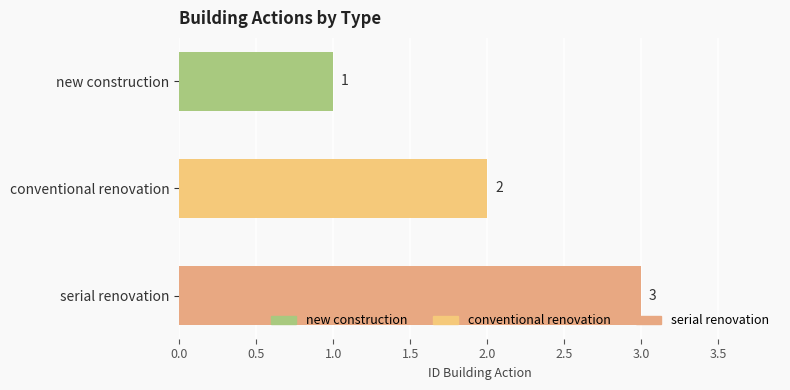

What is the sum of the values at new construction and conventional renovation?

3